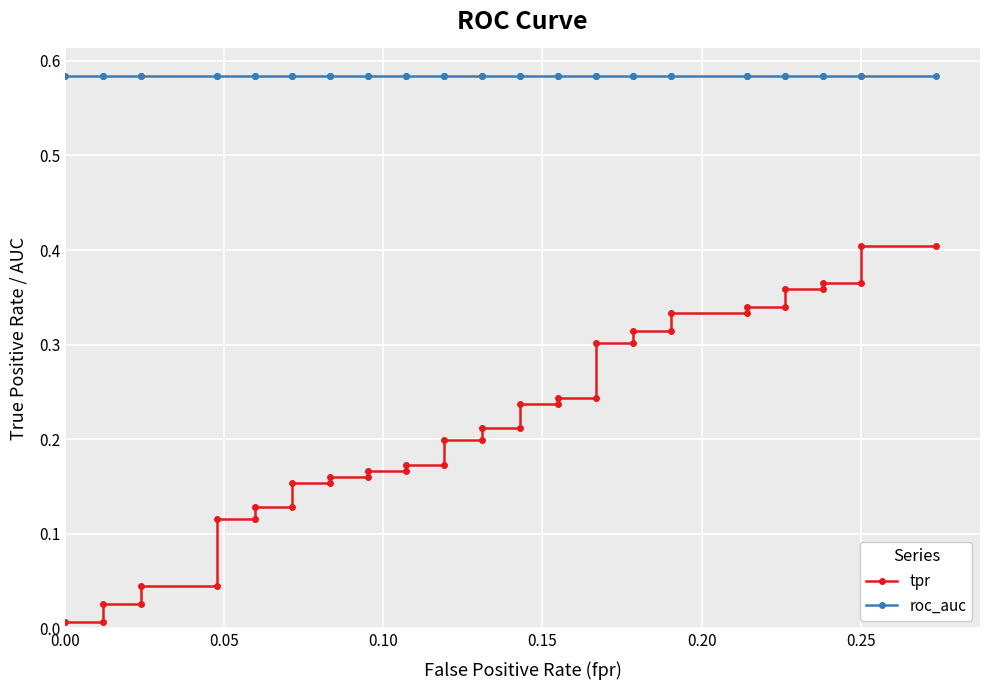

True or false: roc_auc and tpr cross at least once.

False